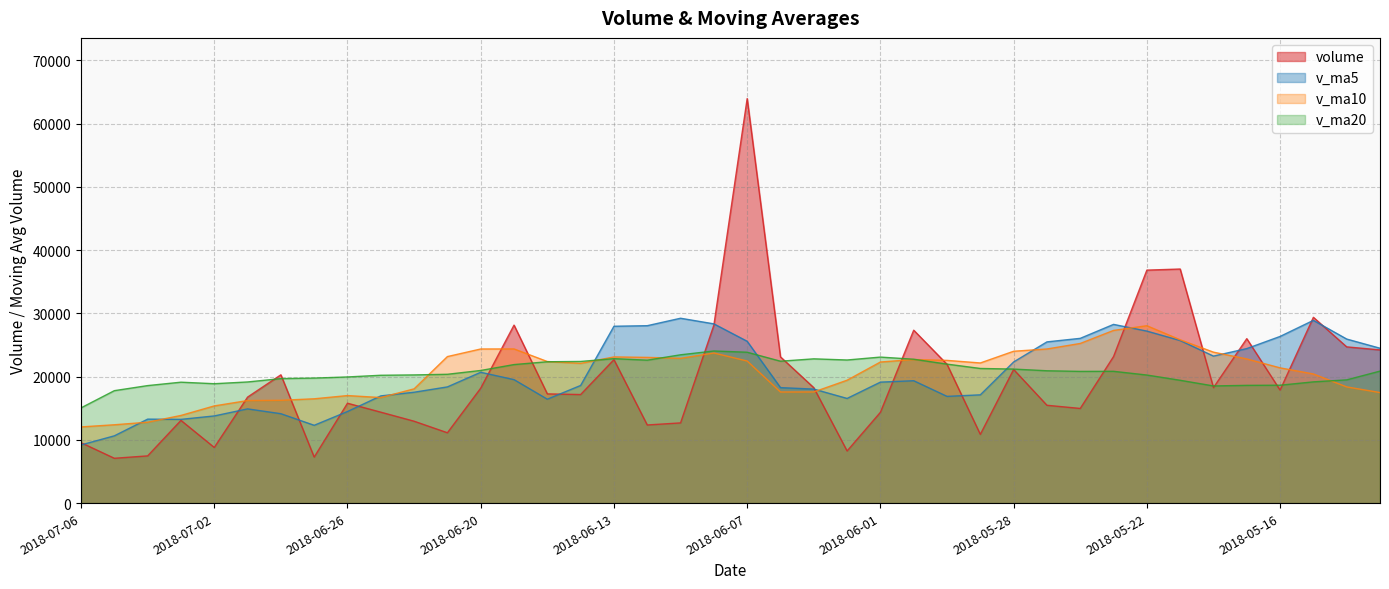

What is the sum of the v_ma20 values at 2018-06-29 and 2018-07-04?

37737.8